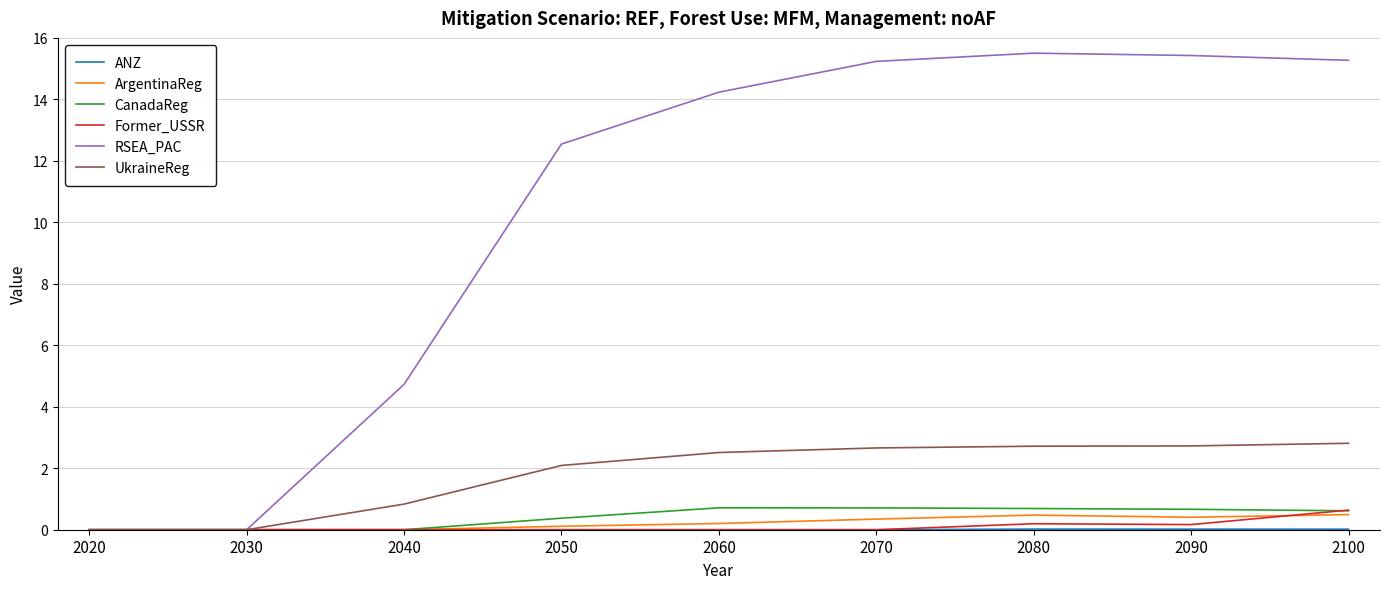

What is the maximum value for Former_USSR?

0.6